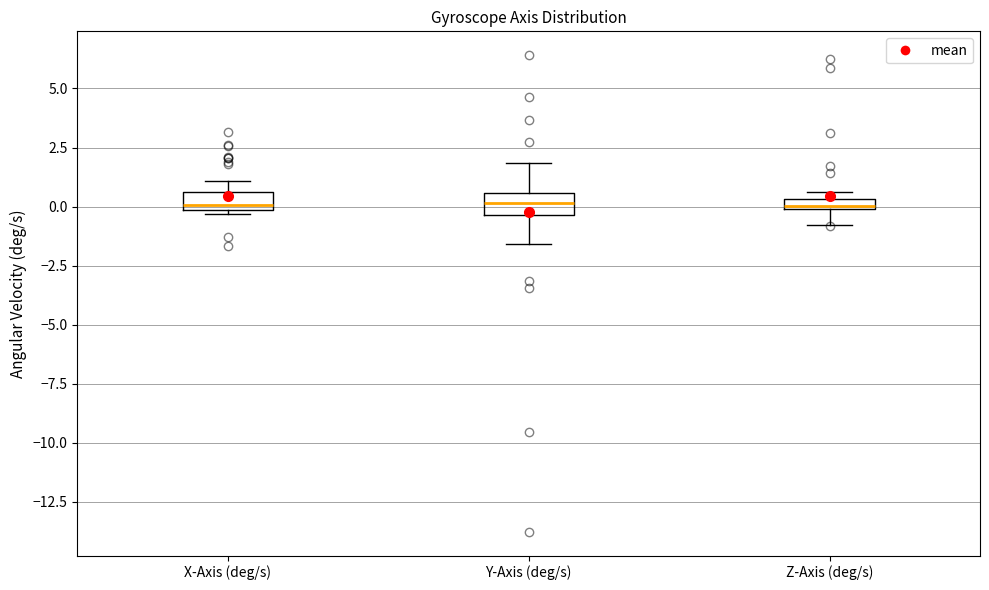

Where is the lower edge of the box for Z-Axis (deg/s) on the y-axis? The values are not printed on the chart, so give them approximately, as read against the axis.

0.0